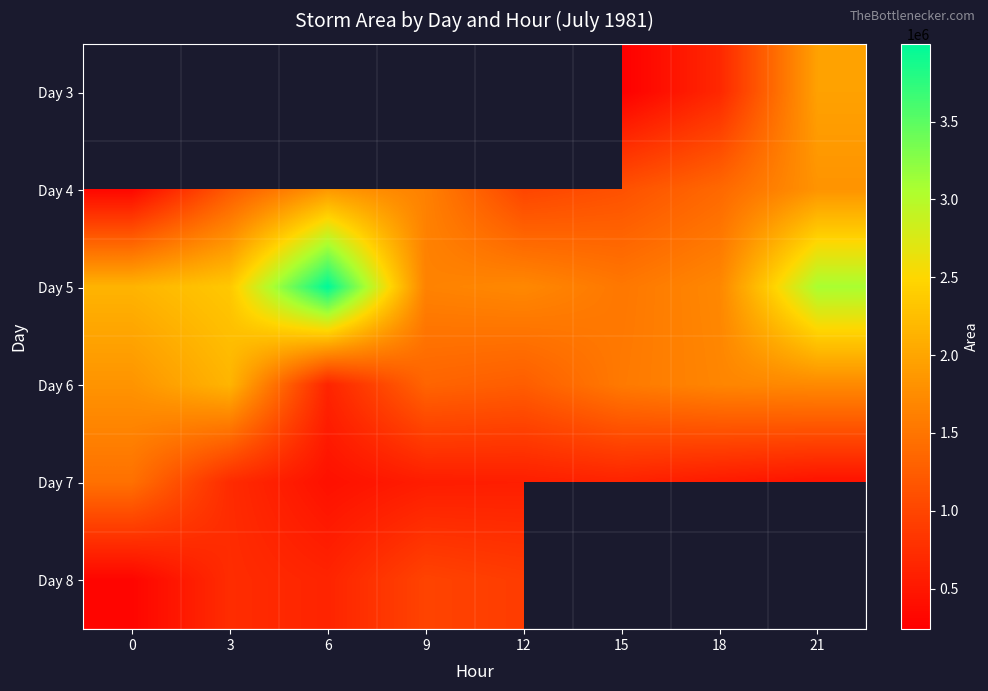

What is the maximum value shown in the chart?

3999375.0